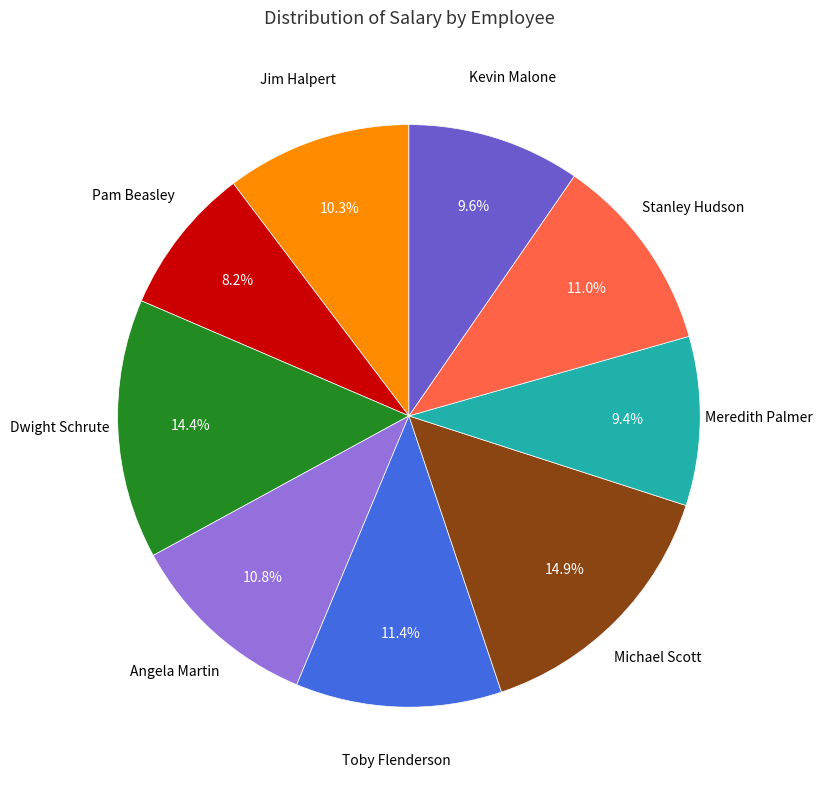

What percentage is the Angela Martin slice, to the nearest percent?

11%